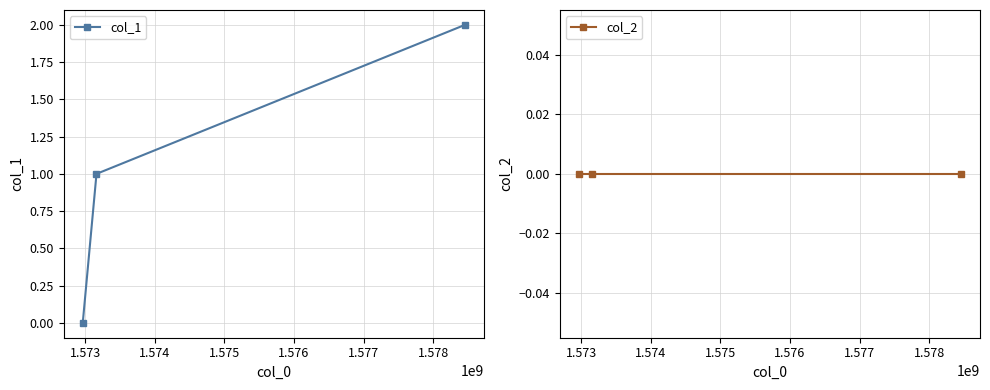

Which series has the largest total across all categories?

col_1